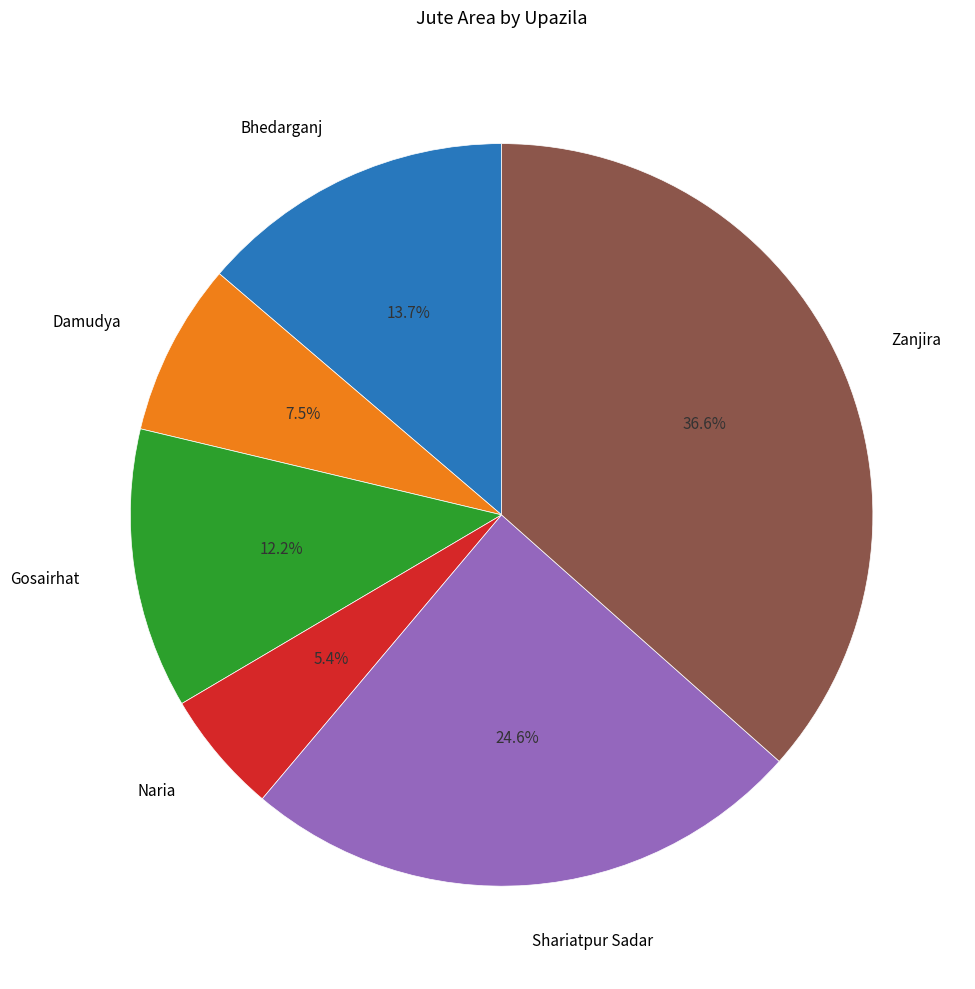

Is there a majority slice in this chart?

No